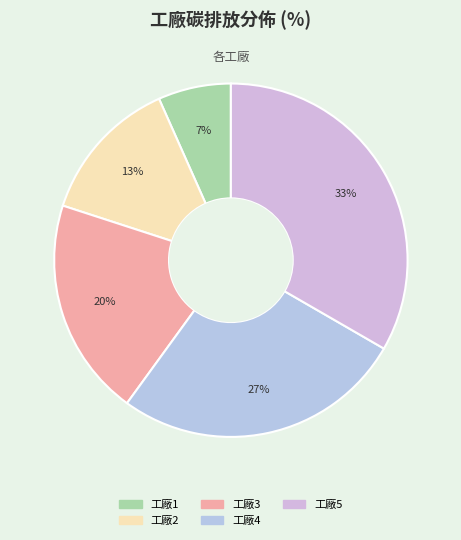

How many segments does this pie chart have?

5